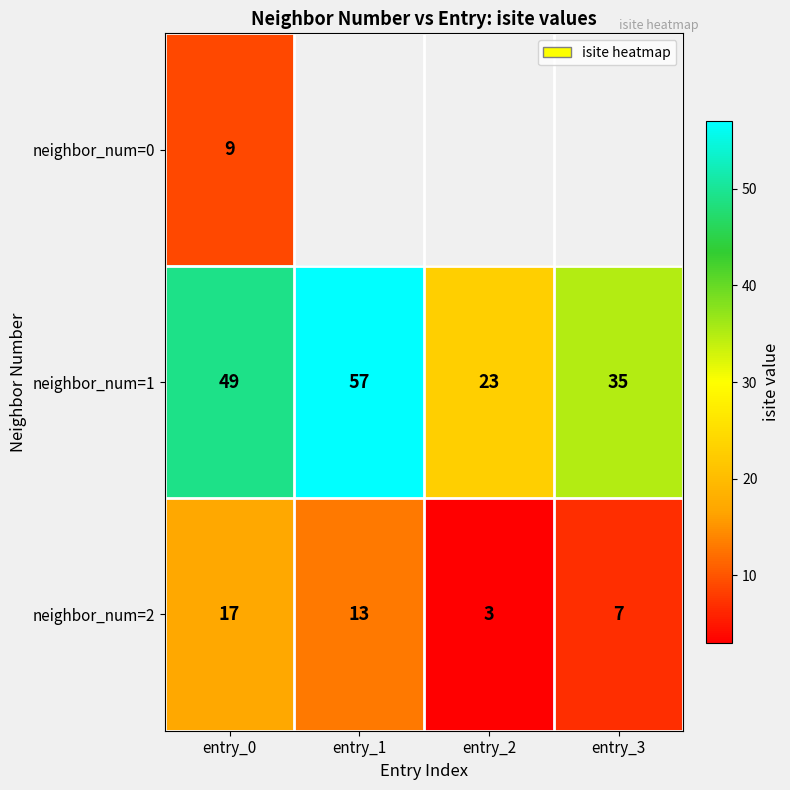

True or false: neighbor_num=2 has a value of 17 at entry_0.

True